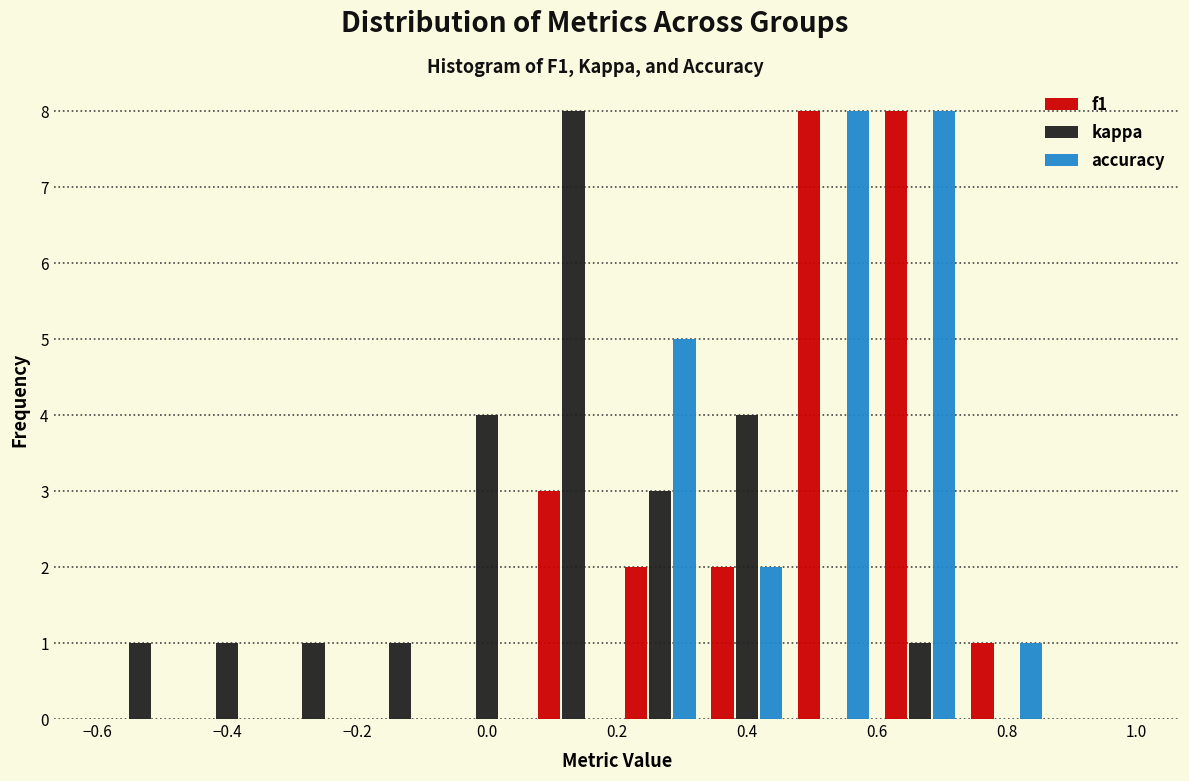

Reading left to right, transcribe this chart: for each range on the x-axis, give the height of each series' bar. Neither the bar edges nor the heights are printed on the chart, so give them approximately, as read against the axes.

-0.60 to -0.46: f1=0	kappa=1	accuracy=0
-0.46 to -0.34: f1=0	kappa=1	accuracy=0
-0.34 to -0.20: f1=0	kappa=1	accuracy=0
-0.20 to -0.06: f1=0	kappa=1	accuracy=0
-0.06 to 0.06: f1=0	kappa=4	accuracy=0
0.06 to 0.20: f1=3	kappa=8	accuracy=0
0.20 to 0.34: f1=2	kappa=3	accuracy=5
0.34 to 0.46: f1=2	kappa=4	accuracy=2
0.46 to 0.60: f1=8	kappa=0	accuracy=8
0.60 to 0.74: f1=8	kappa=1	accuracy=8
0.74 to 0.86: f1=1	kappa=0	accuracy=1
0.86 to 1.00: f1=0	kappa=0	accuracy=0